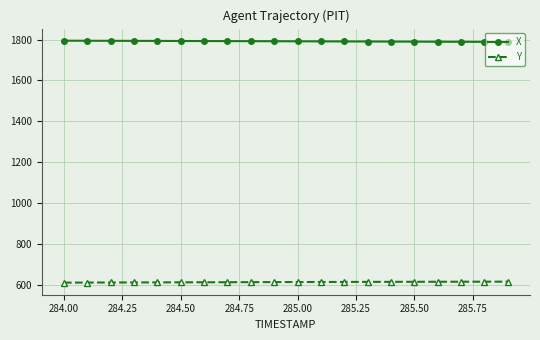

Rank the series by their average value, from lowest to highest.

Y, X